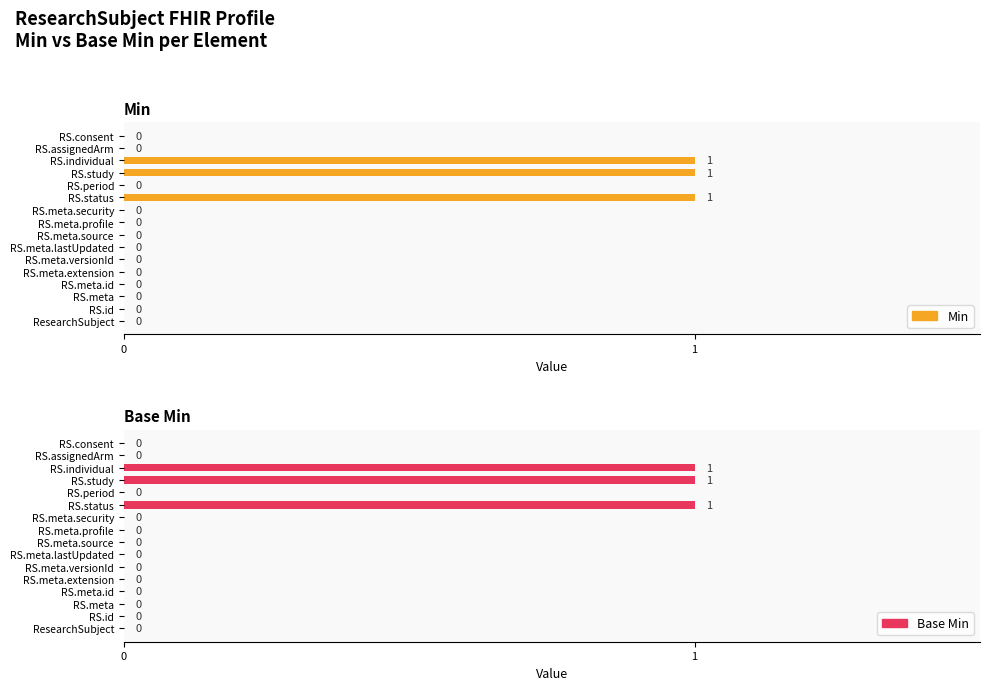

Reading right to left, what are all the values shown in this chart?

Min: 0	0	1	1	0	1	0	0	0	0	0	0	0	0	0	0
Base Min: 0	0	1	1	0	1	0	0	0	0	0	0	0	0	0	0